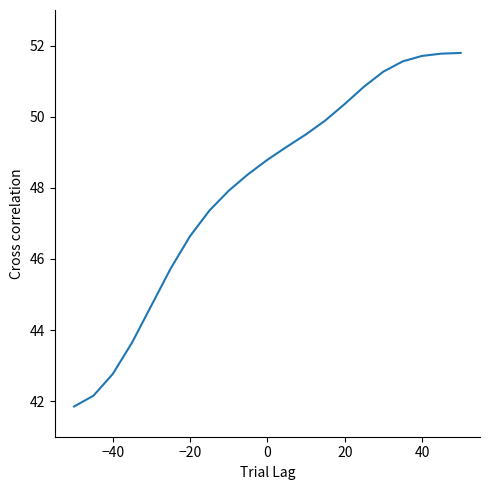

What is the difference between the maximum and minimum values?

9.9